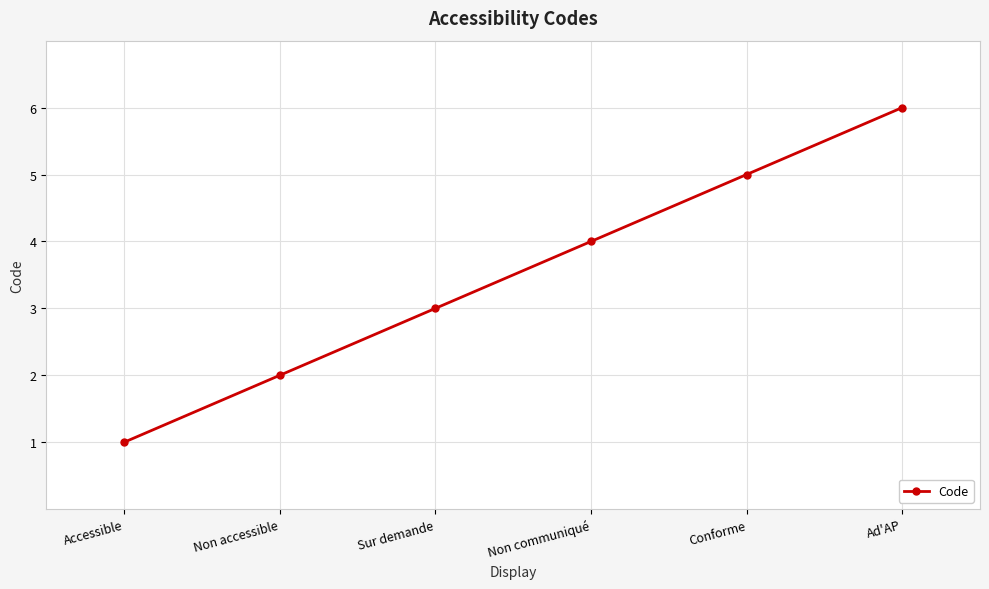

Reading left to right, what are all the values shown in this chart?

1	2	3	4	5	6